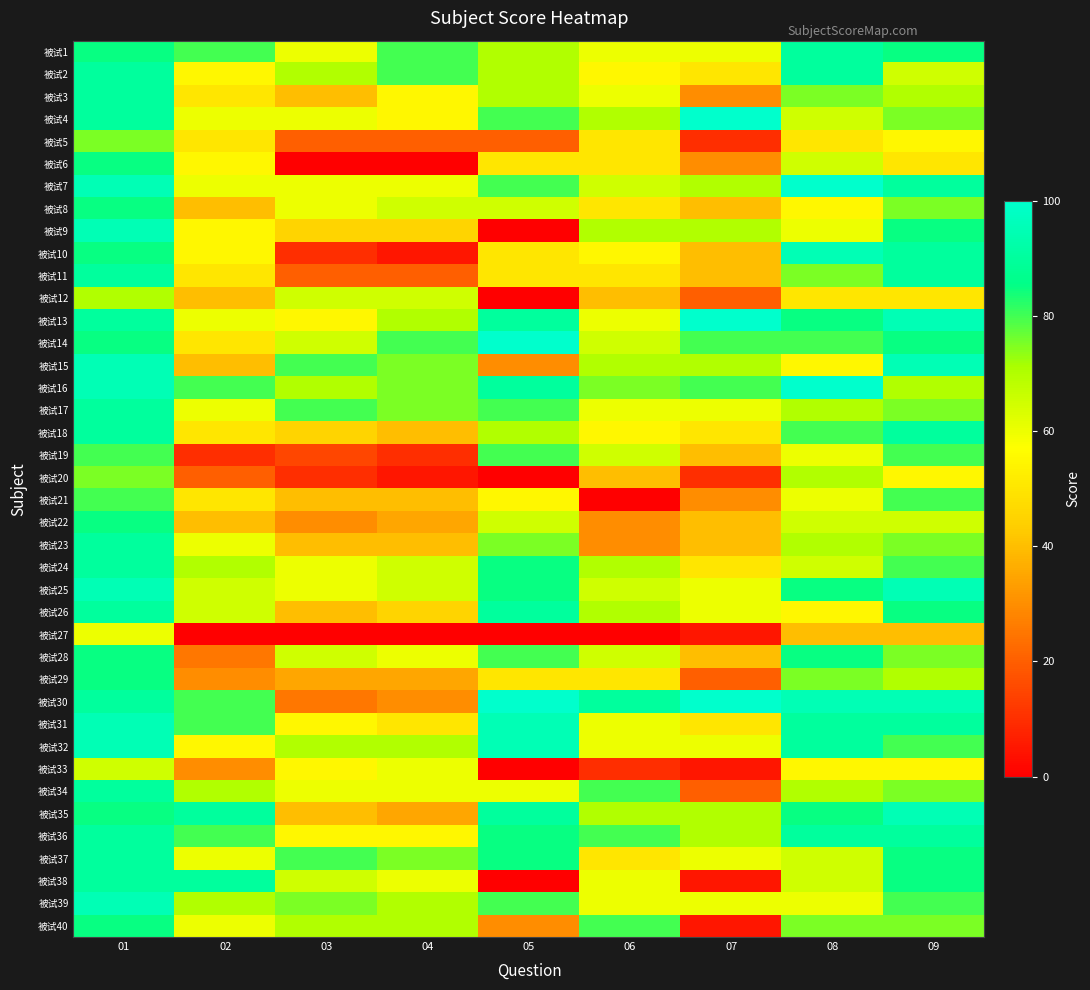

At 06, list the series in order from largest to smallest.

被试30, 被试34, 被试36, 被试40, 被试16, 被试4, 被试9, 被试15, 被试24, 被试26, 被试35, 被试7, 被试14, 被试19, 被试25, 被试28, 被试1, 被试3, 被试13, 被试17, 被试31, 被试32, 被试38, 被试39, 被试2, 被试10, 被试18, 被试5, 被试6, 被试8, 被试11, 被试29, 被试37, 被试12, 被试20, 被试22, 被试23, 被试33, 被试21, 被试27